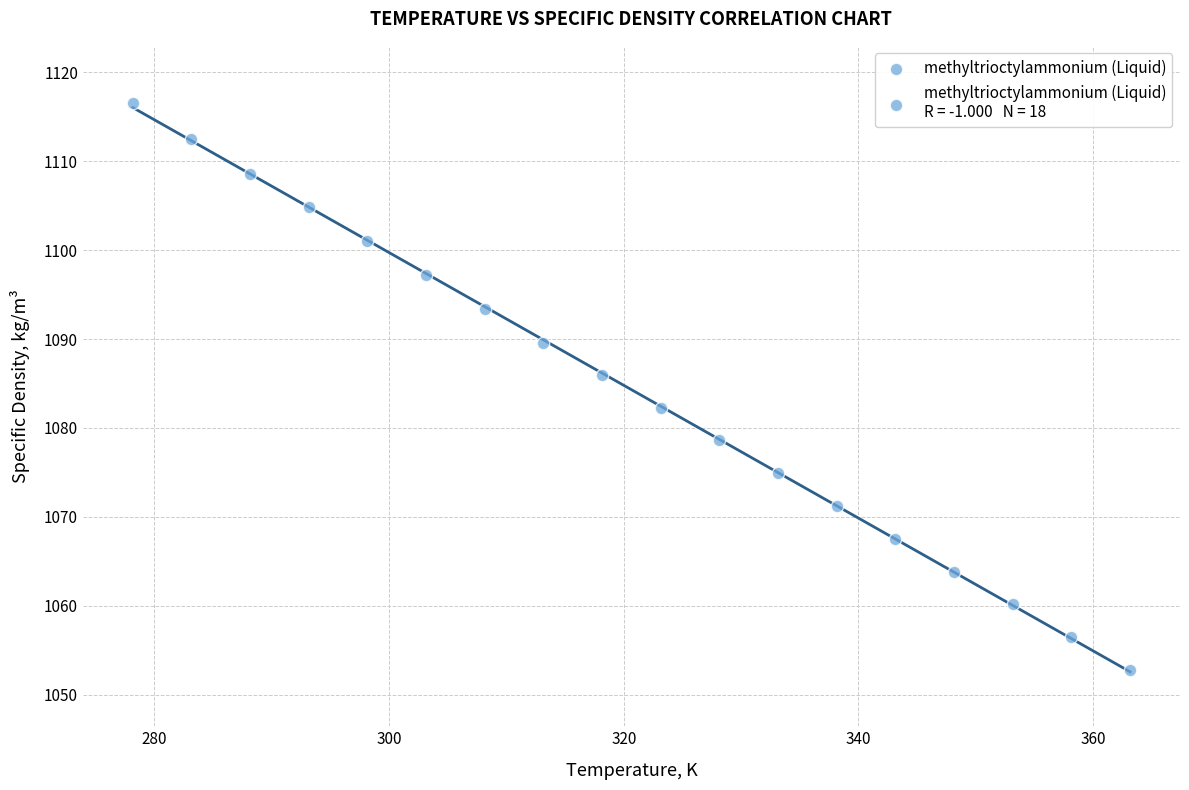

What is the range of X values (max minus min)?

85.0